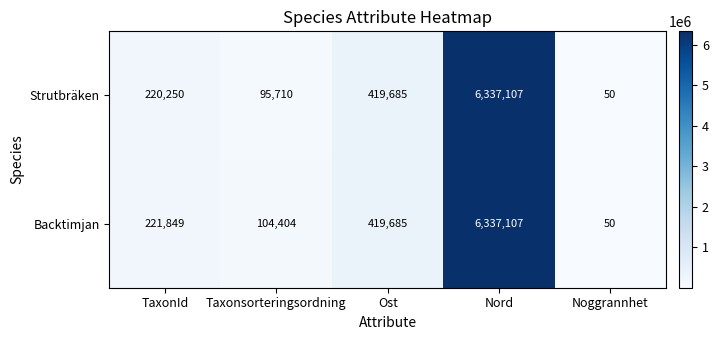

What is the greatest value displayed?

6337107